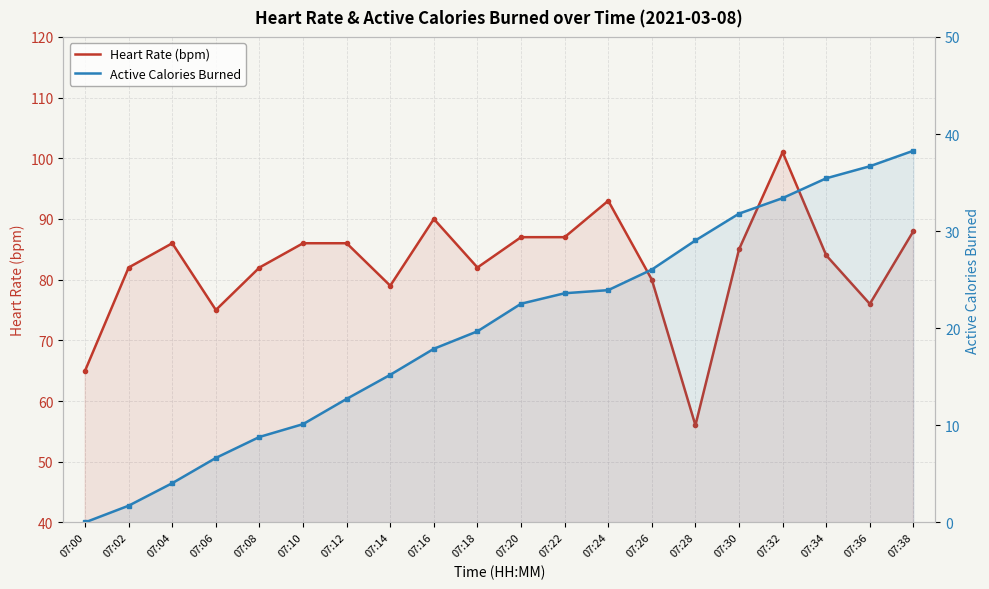

Which series has the largest range (max minus min)?

Heart Rate (bpm)